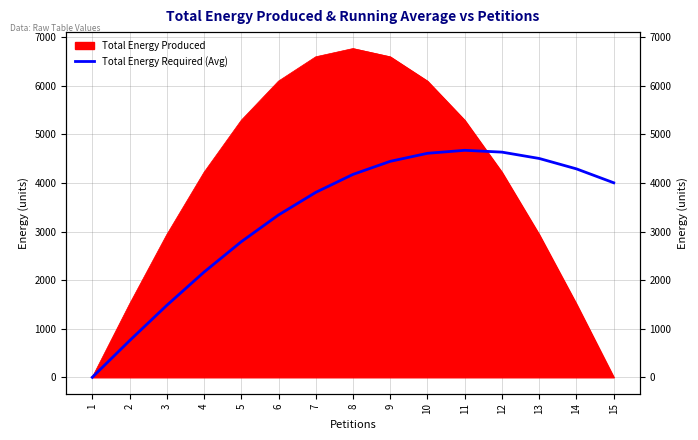

Between 11 and 4, which is larger?

11